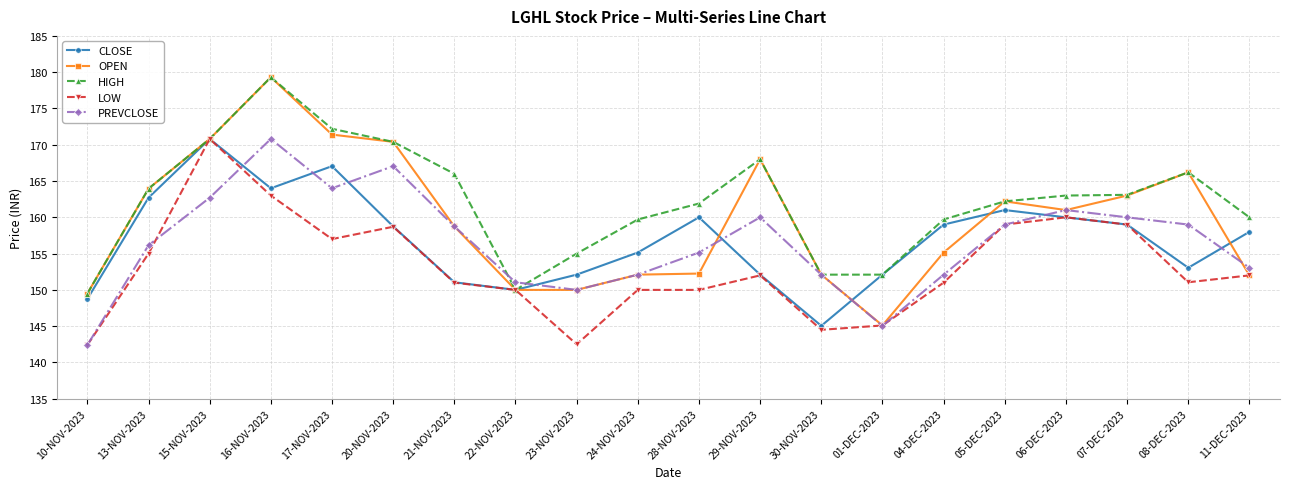

At which category does PREVCLOSE reach its first local valley?

17-NOV-2023